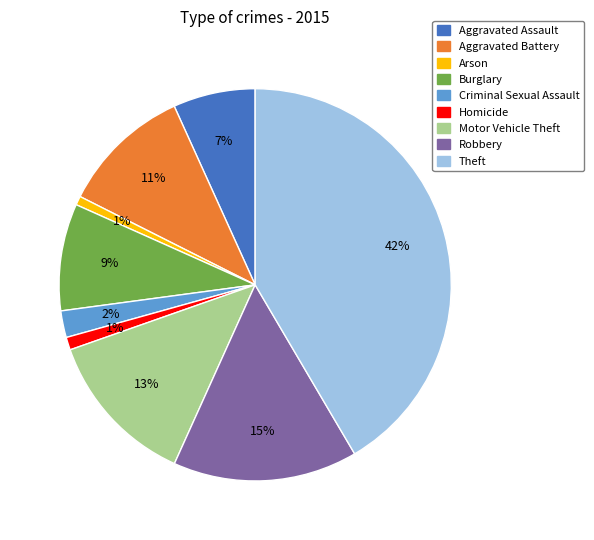

To the nearest percent, what portion does Arson represent?

1%